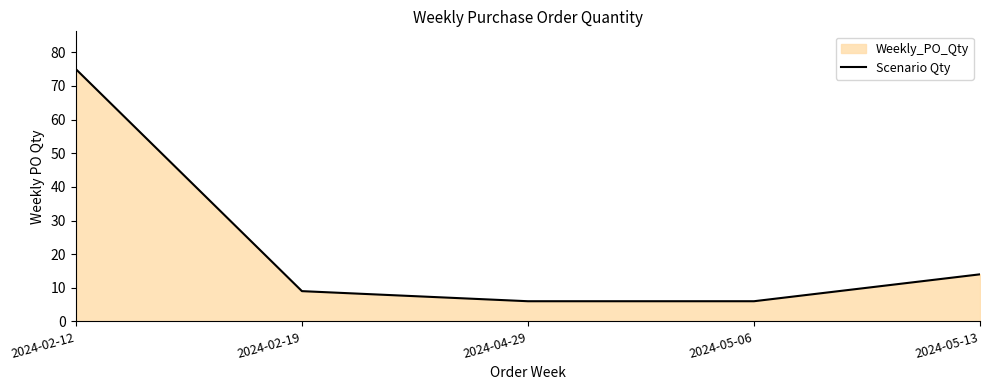

At which label does the data first exceed 9?

2024-02-12